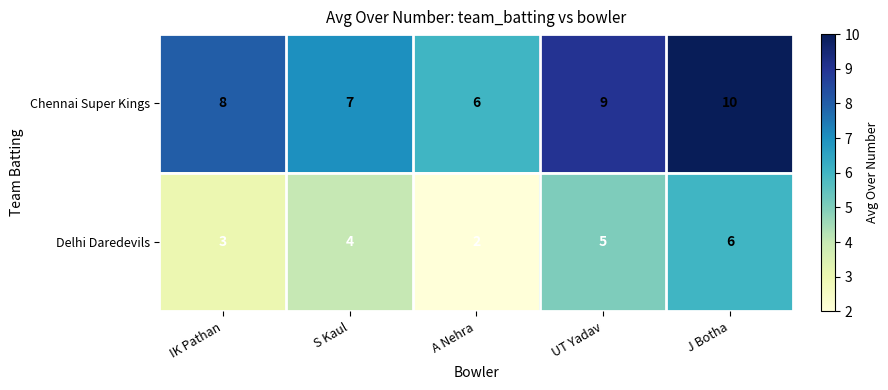

How many Delhi Daredevils values are between 3 and 5?

3